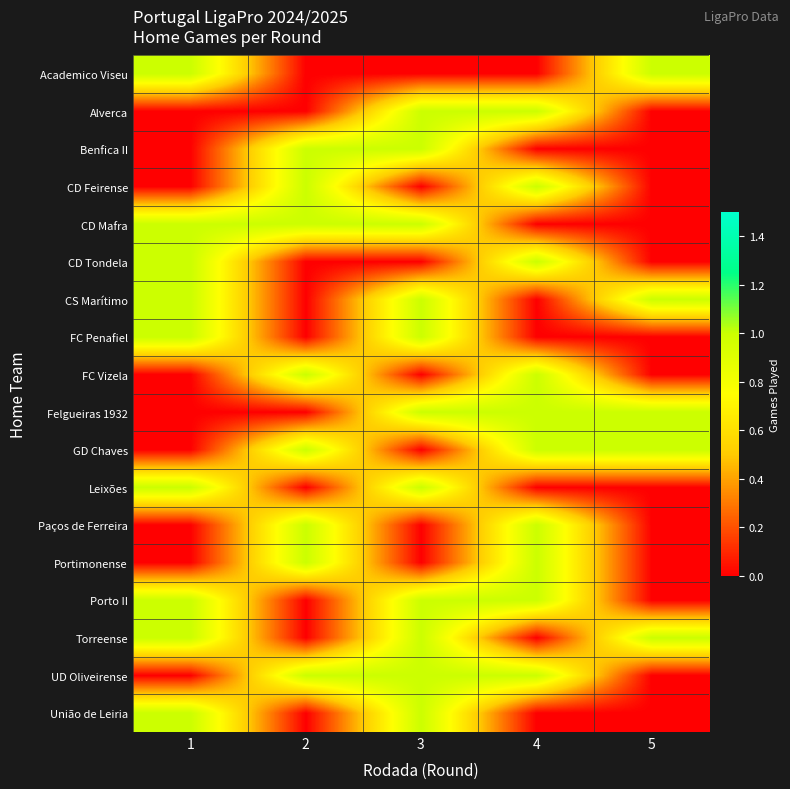

Reading left to right, transcribe all the data shown in this chart.

Academico Viseu: 1=1	2=0	3=0	4=0	5=1
Alverca: 1=0	2=0	3=1	4=1	5=0
Benfica II: 1=0	2=1	3=1	4=0	5=0
CD Feirense: 1=0	2=1	3=0	4=1	5=0
CD Mafra: 1=1	2=1	3=1	4=0	5=0
CD Tondela: 1=1	2=0	3=0	4=1	5=0
CS Marítimo: 1=1	2=0	3=1	4=0	5=1
FC Penafiel: 1=1	2=0	3=1	4=0	5=0
FC Vizela: 1=0	2=1	3=0	4=1	5=0
Felgueiras 1932: 1=0	2=0	3=1	4=1	5=1
GD Chaves: 1=0	2=1	3=0	4=1	5=1
Leixões: 1=1	2=0	3=1	4=0	5=0
Paços de Ferreira: 1=0	2=1	3=0	4=1	5=0
Portimonense: 1=0	2=1	3=0	4=1	5=0
Porto II: 1=1	2=0	3=1	4=1	5=0
Torreense: 1=1	2=0	3=1	4=0	5=1
UD Oliveirense: 1=0	2=1	3=1	4=1	5=0
União de Leiria: 1=1	2=0	3=1	4=0	5=0